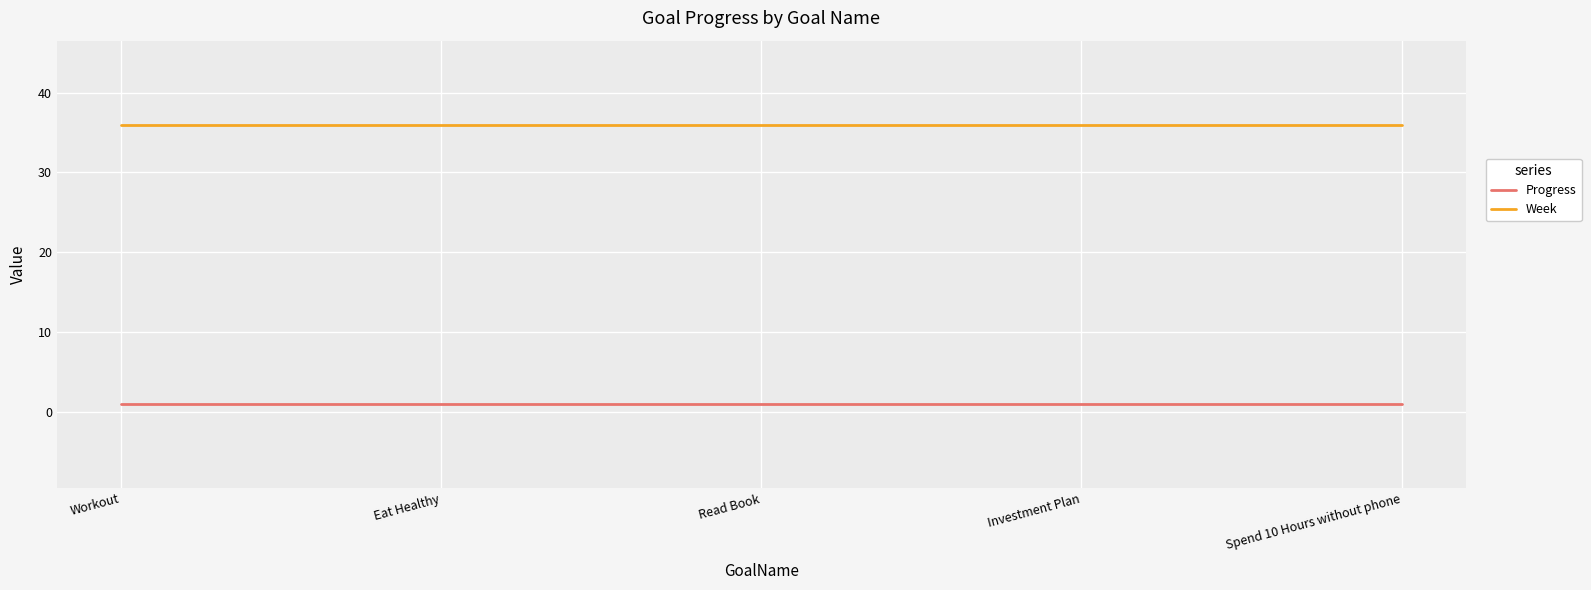

Does the chart have visible grid lines?

Yes